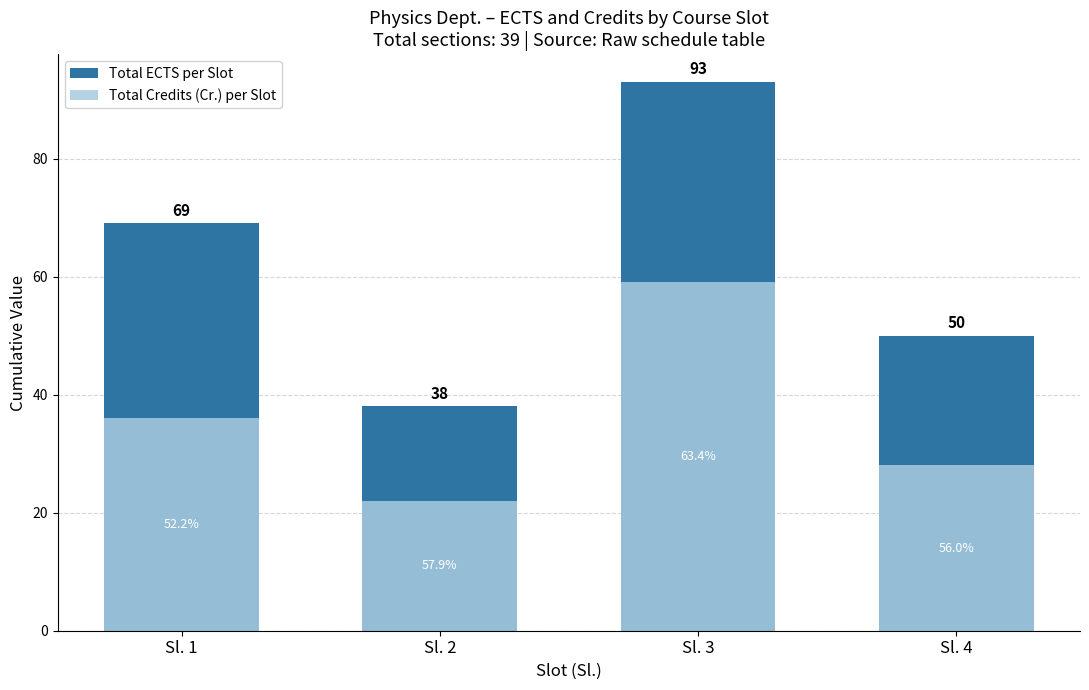

At which label does Total ECTS per Slot reach its minimum?

Sl. 2